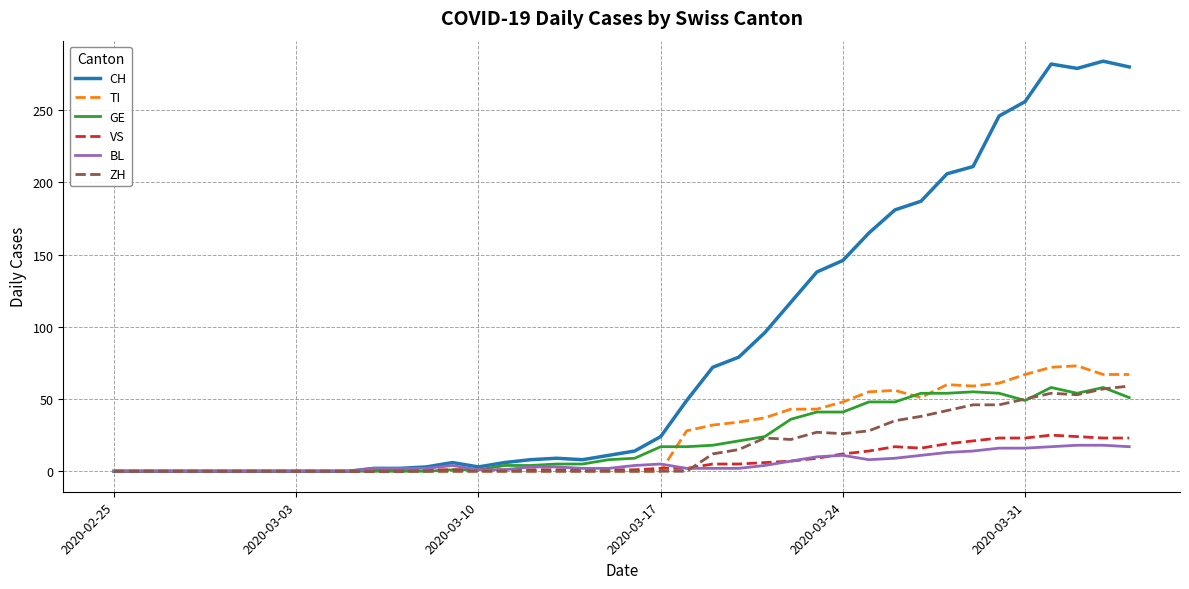

Which series has the largest range (max minus min)?

CH